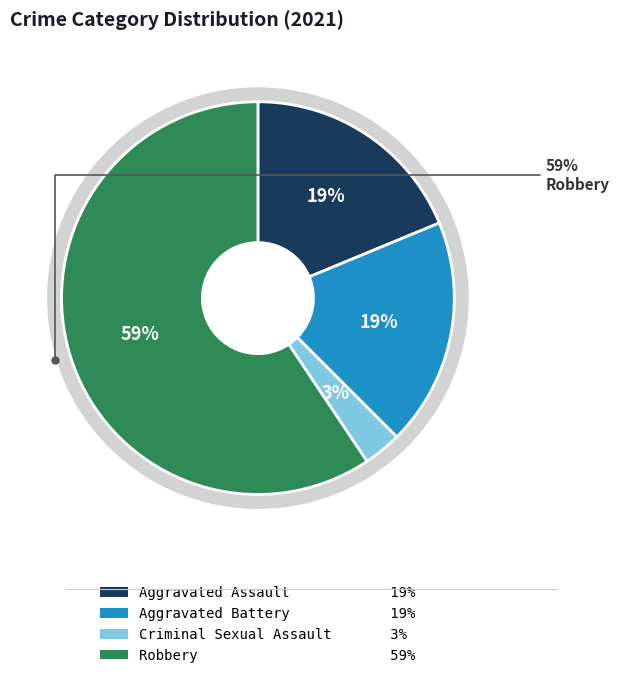

How many segments does this pie chart have?

4